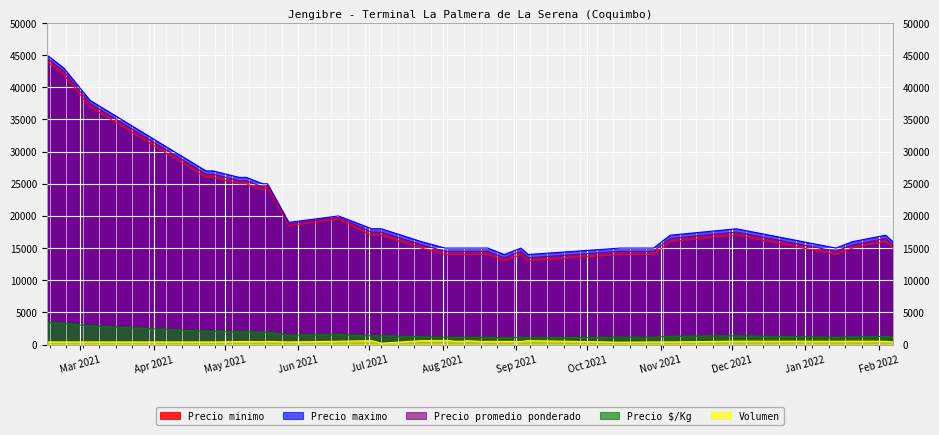

What are all the series names shown in the legend?

Precio minimo, Precio maximo, Precio promedio ponderado, Precio $/Kg, Volumen